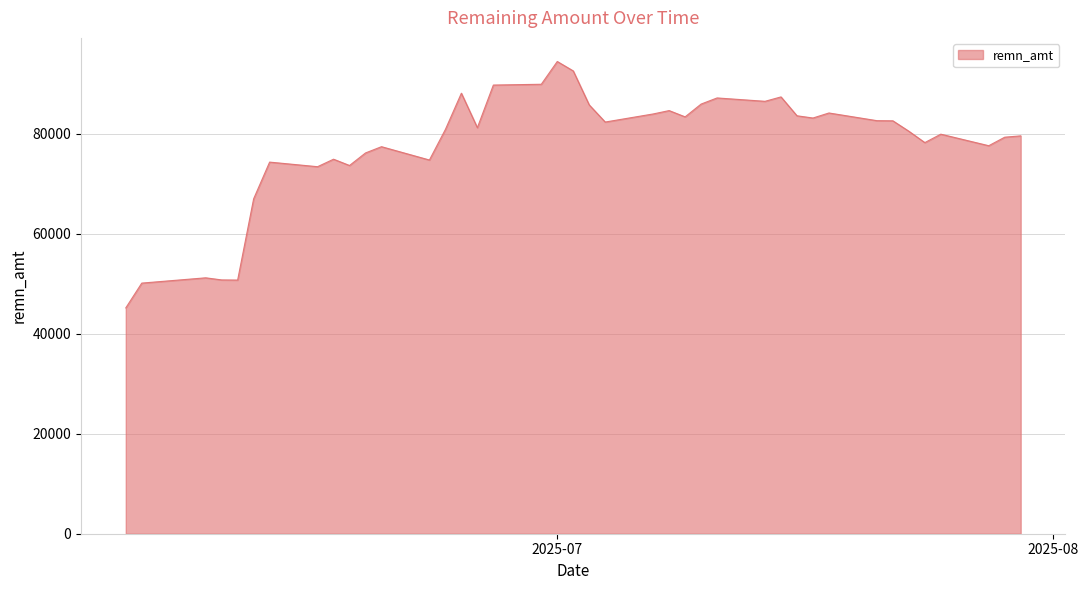

What is the difference between the maximum and minimum values?

49274